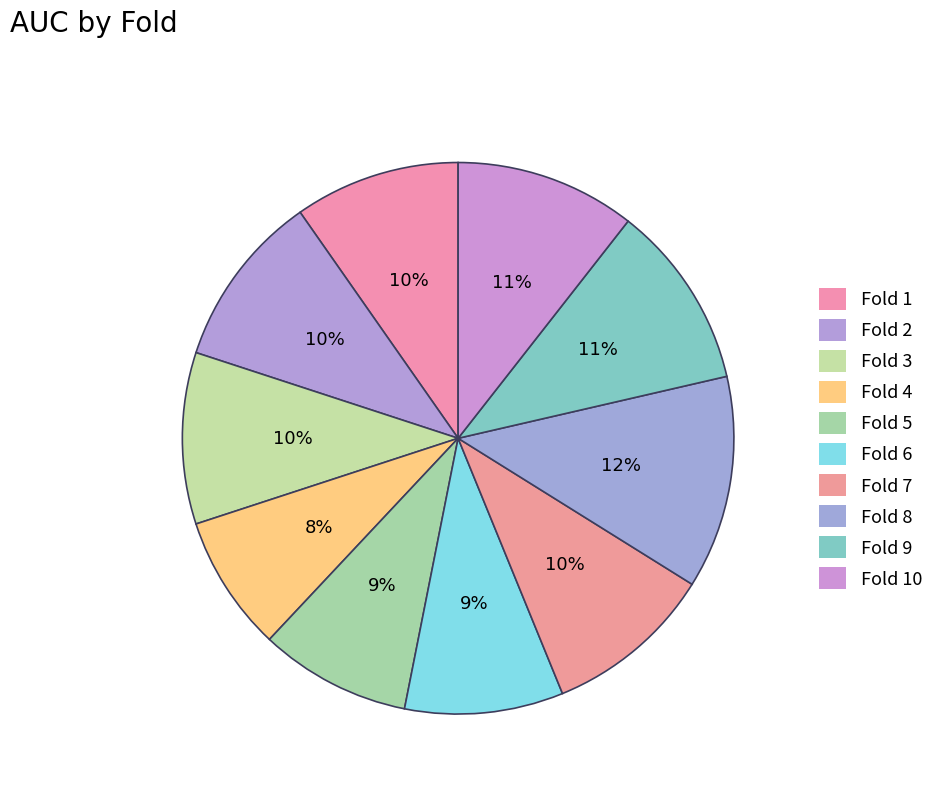

How many segments does this pie chart have?

10